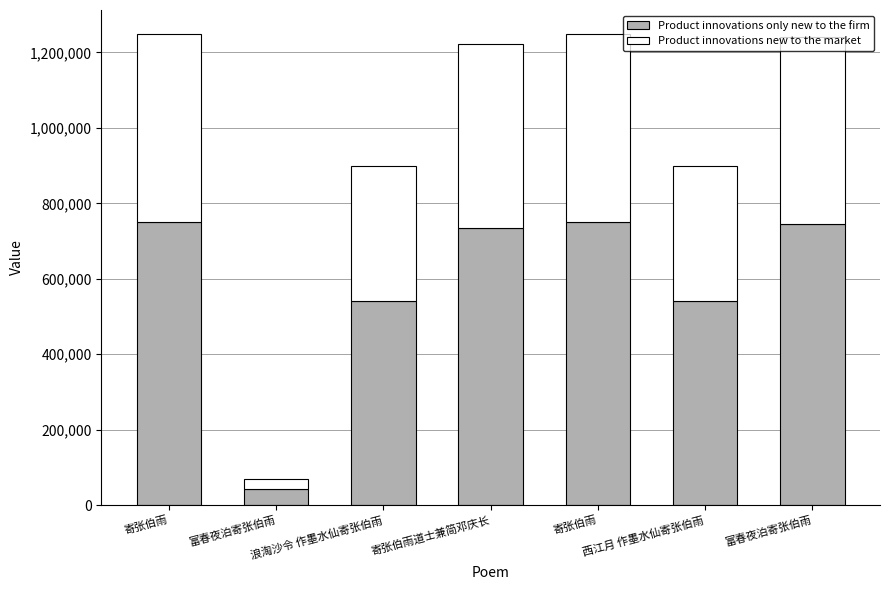

What are all the series names shown in the legend?

Product innovations only new to the firm, Product innovations new to the market